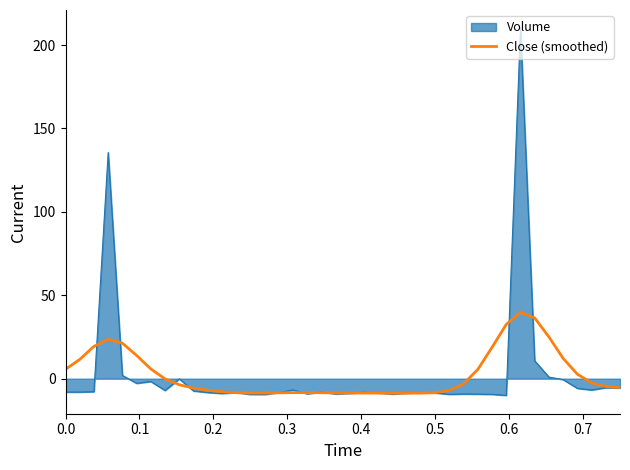

Which series has the largest range (max minus min)?

Volume